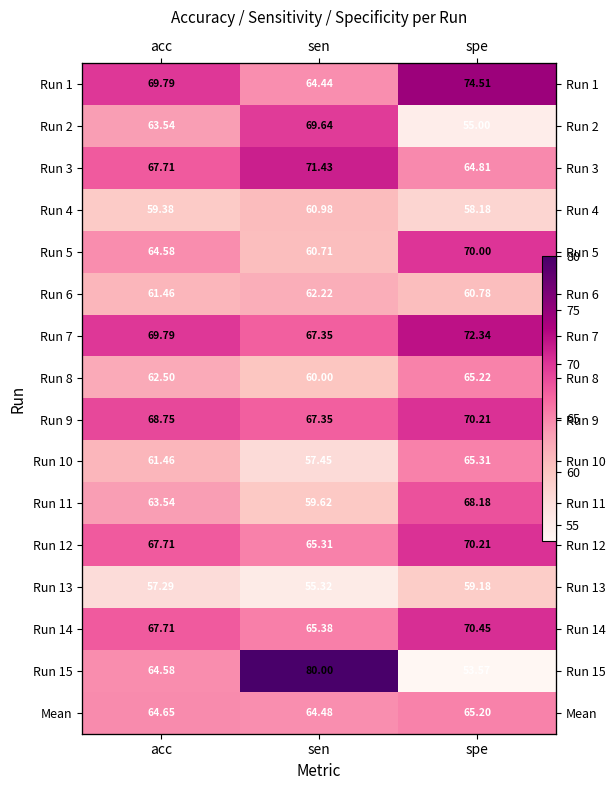

What is the sum of the Run 11 values at acc and spe?

131.7